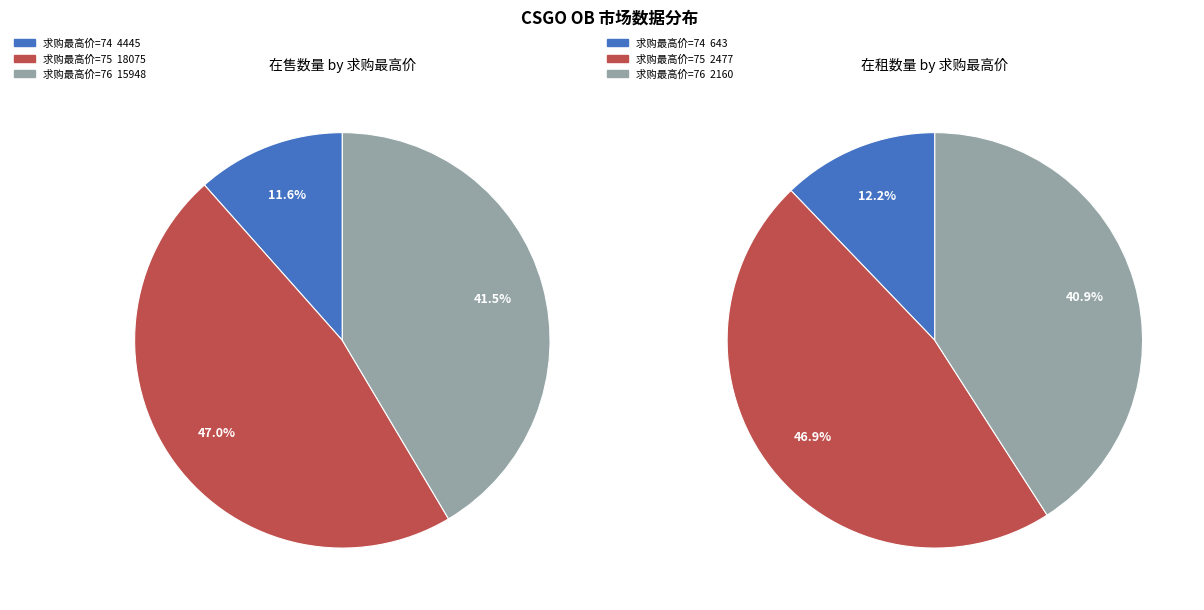

Which category has the smallest portion of the pie?

74